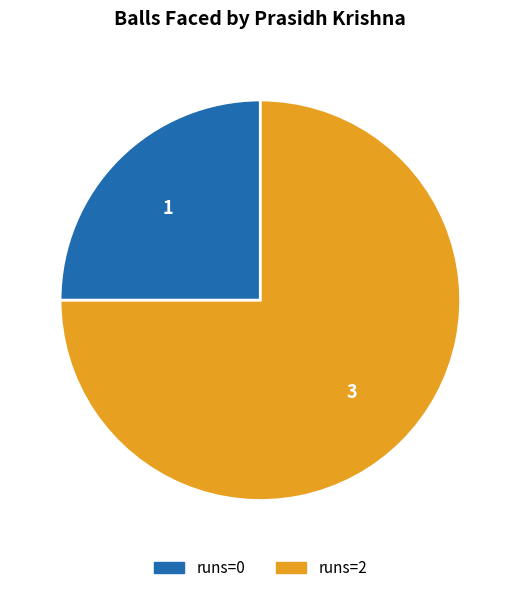

What is the largest slice in the pie chart?

runs=2